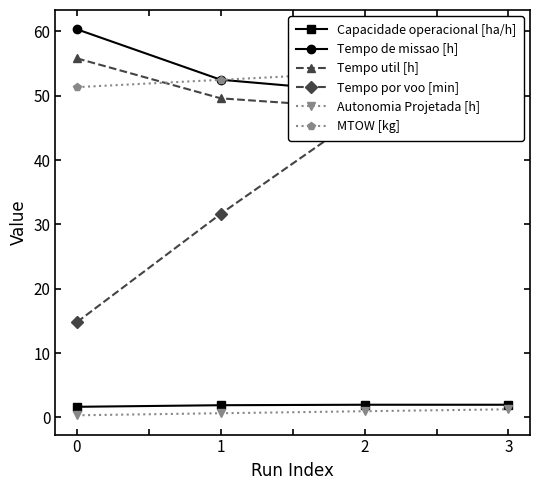

List the series in order of their peak value, highest first.

Tempo de missao [h], Tempo util [h], MTOW [kg], Tempo por voo [min], Capacidade operacional [ha/h], Autonomia Projetada [h]